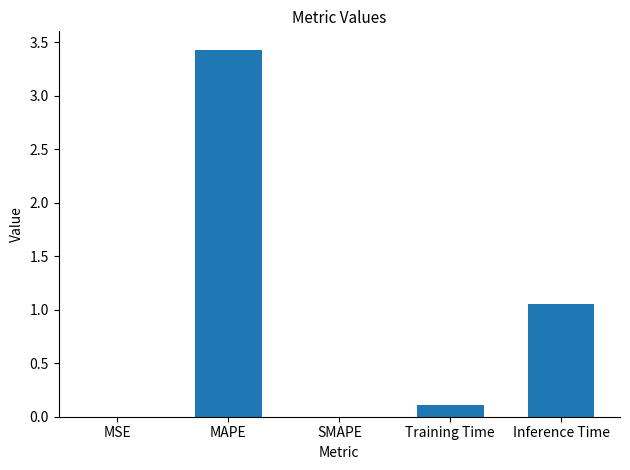

Which label corresponds to the largest value in the chart?

MAPE